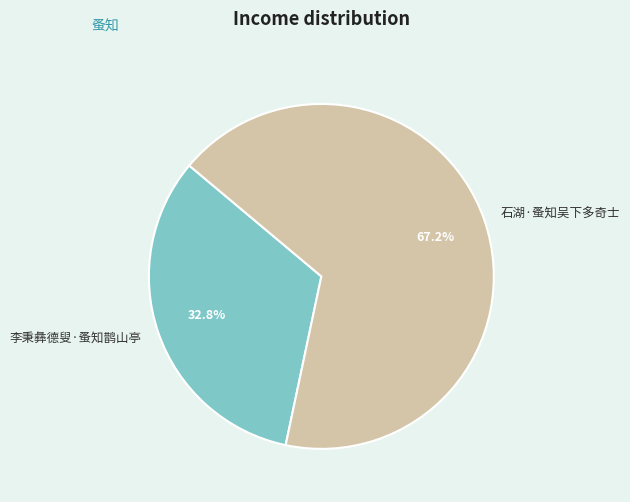

To the nearest percent, what portion does 石湖·蚤知吴下多奇士 represent?

67%